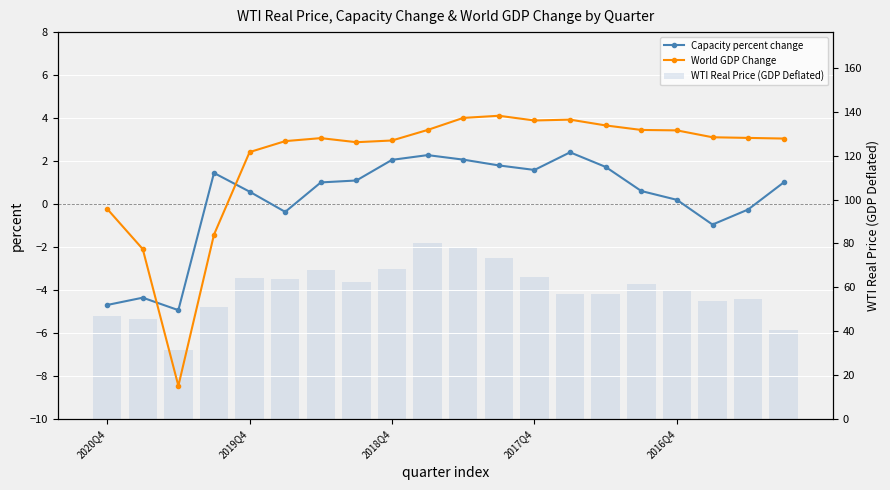

What is the difference between the maximum and minimum values in the World GDP Change series?

12.6